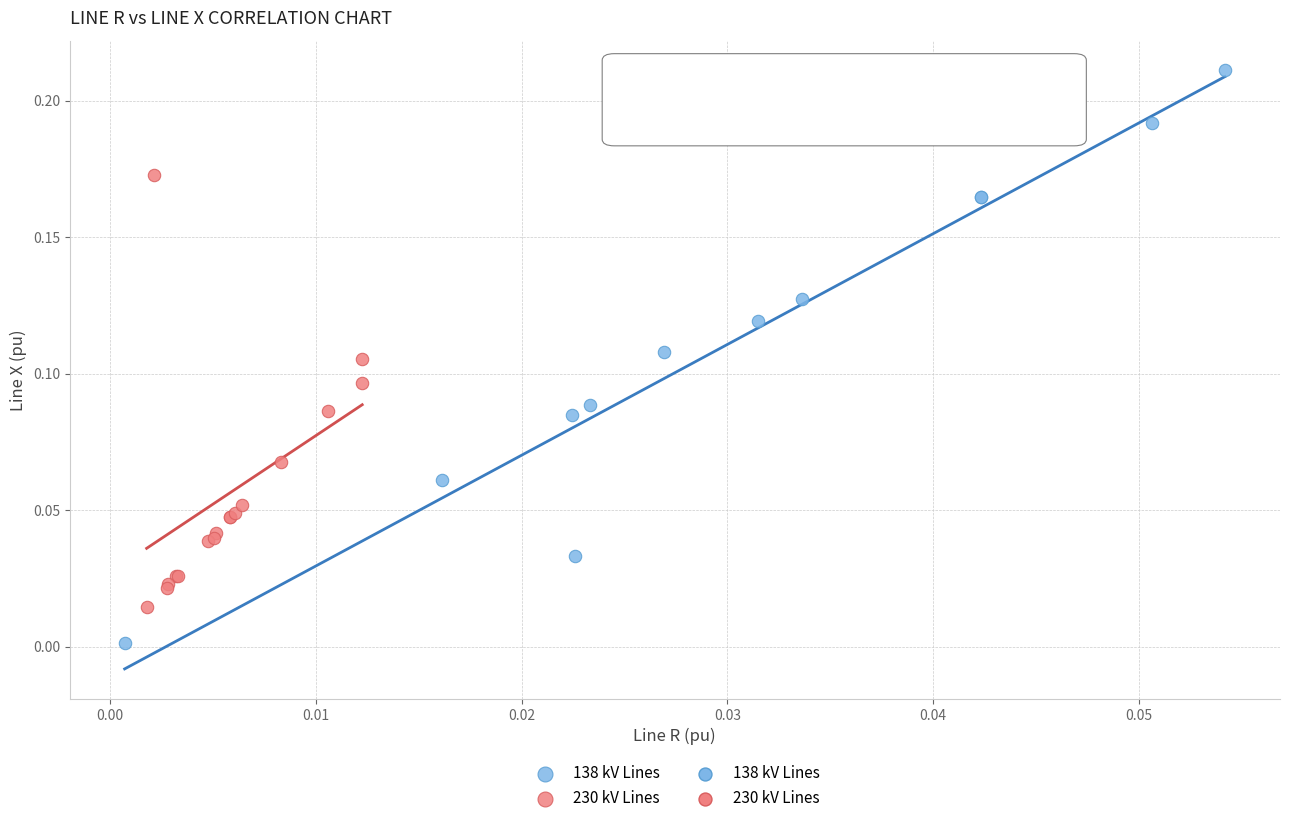

Which series reaches the minimum Y coordinate?

138 kV Lines